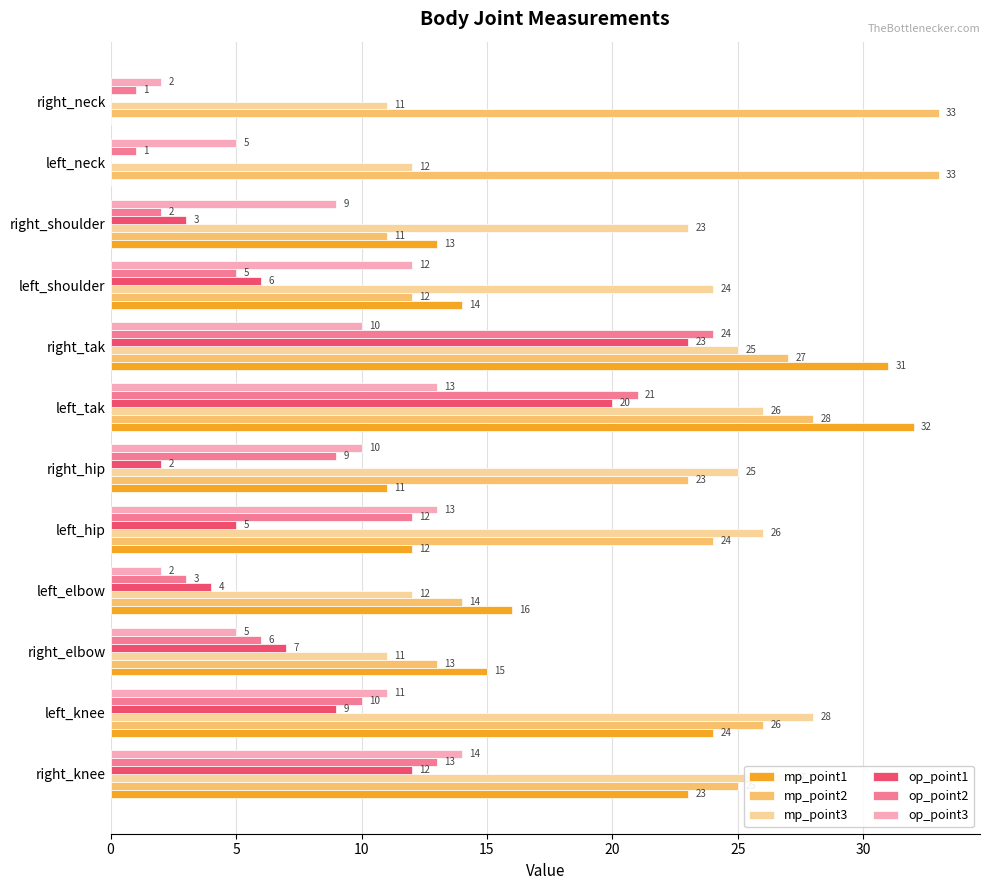

At which label is op_point1 closest to 11?

right_knee